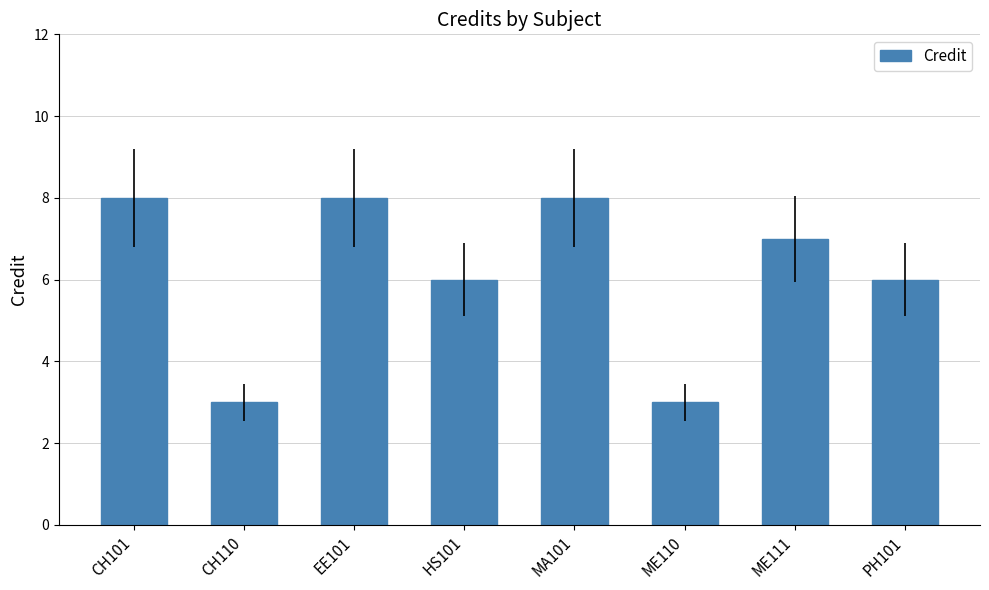

Is it true that the value at ME111 is 4?

False